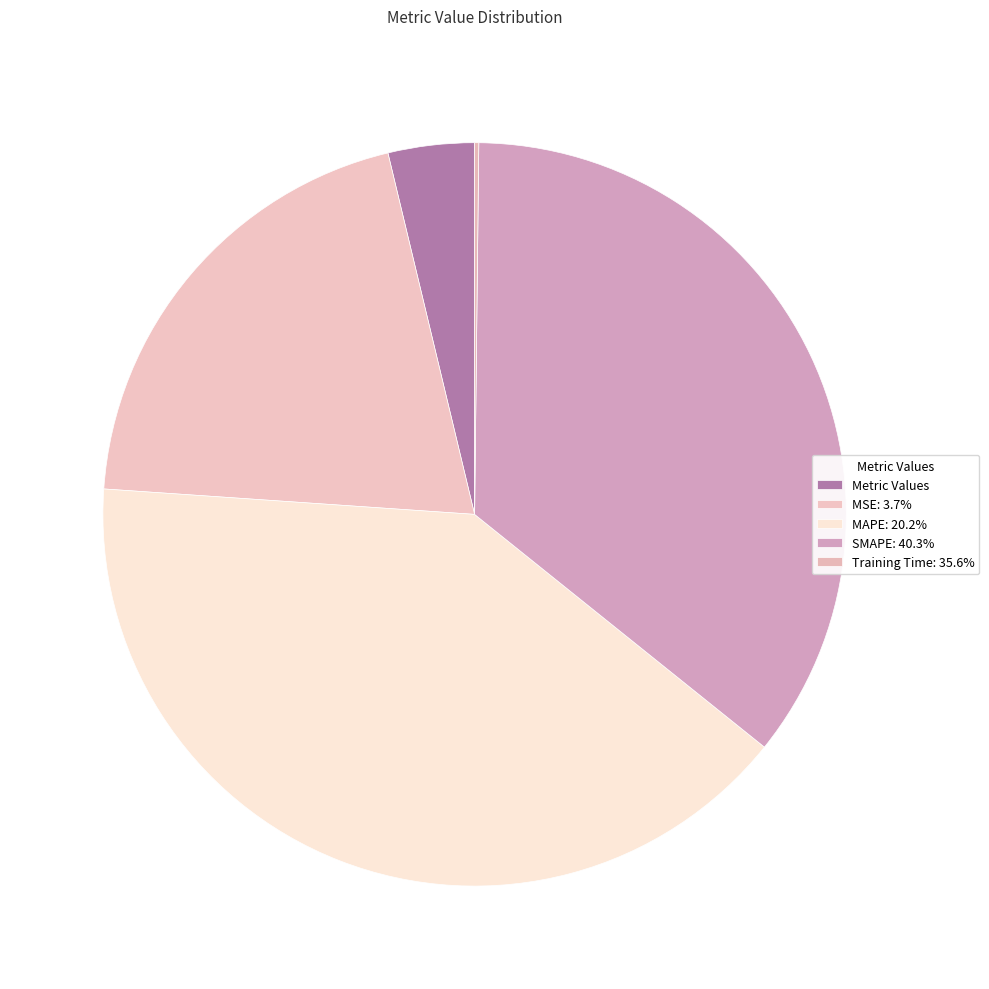

Rank the categories by value from lowest to highest.

Inference Time, MSE, MAPE, Training Time, SMAPE